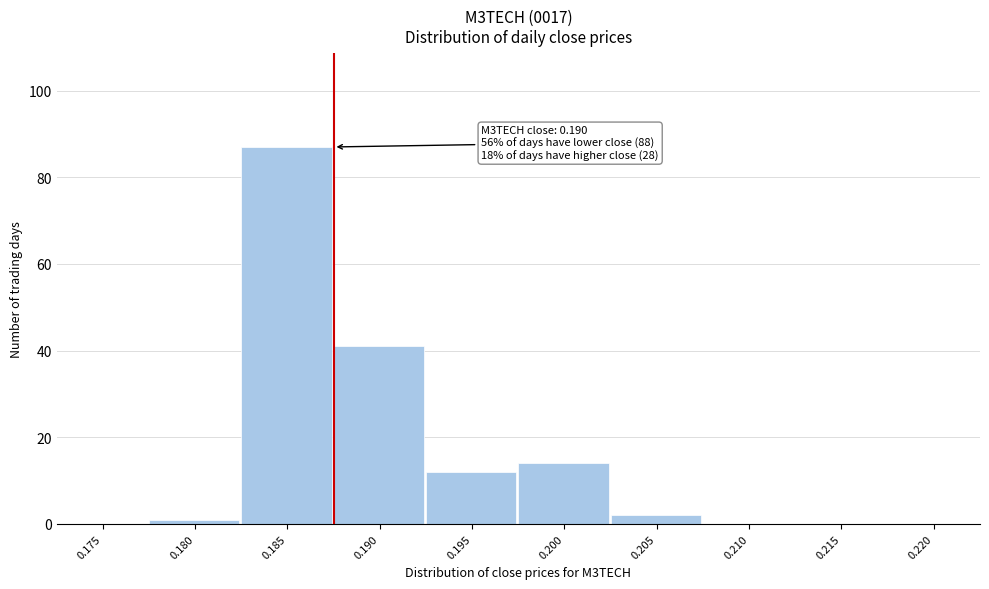

Reading left to right, what are all the values shown in this chart?

0.175=0	0.180=1	0.185=87	0.190=41	0.195=12	0.200=14	0.205=2	0.210=0	0.215=0	0.220=0